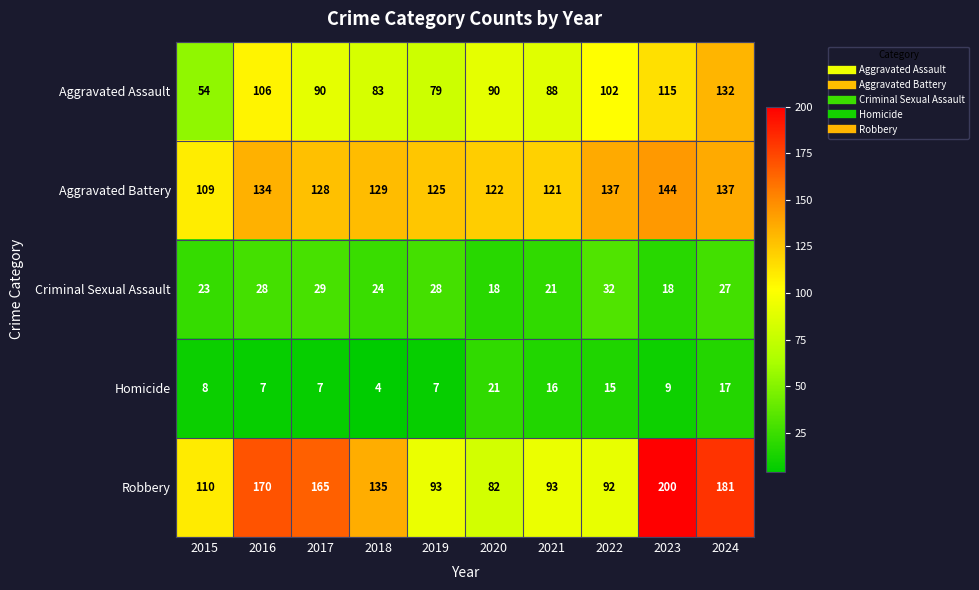

At 2023, list the series in order from smallest to largest.

Homicide, Criminal Sexual Assault, Aggravated Assault, Aggravated Battery, Robbery